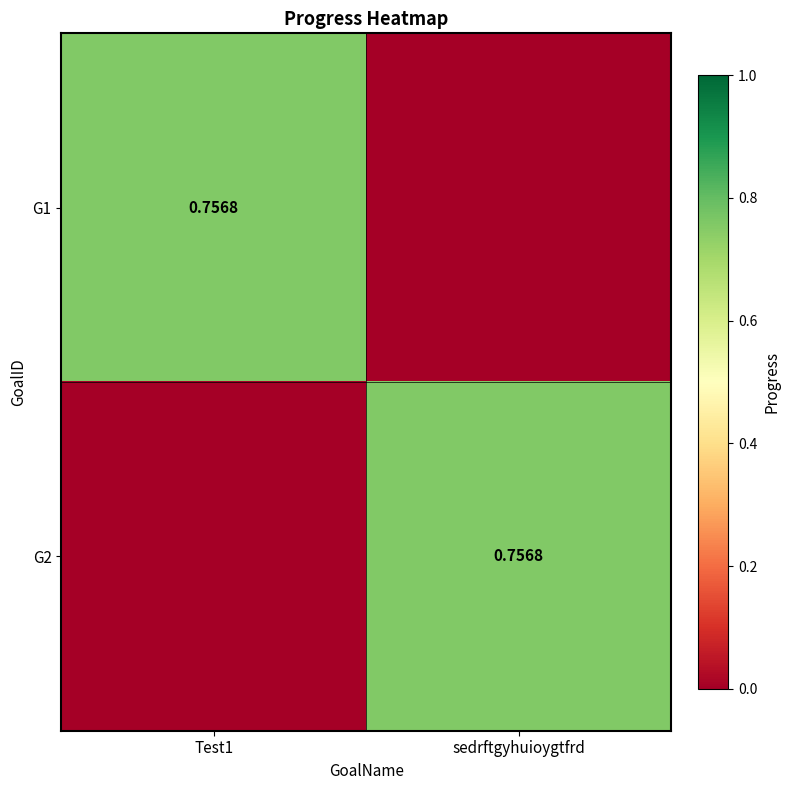

What is the maximum value shown in the chart?

0.8